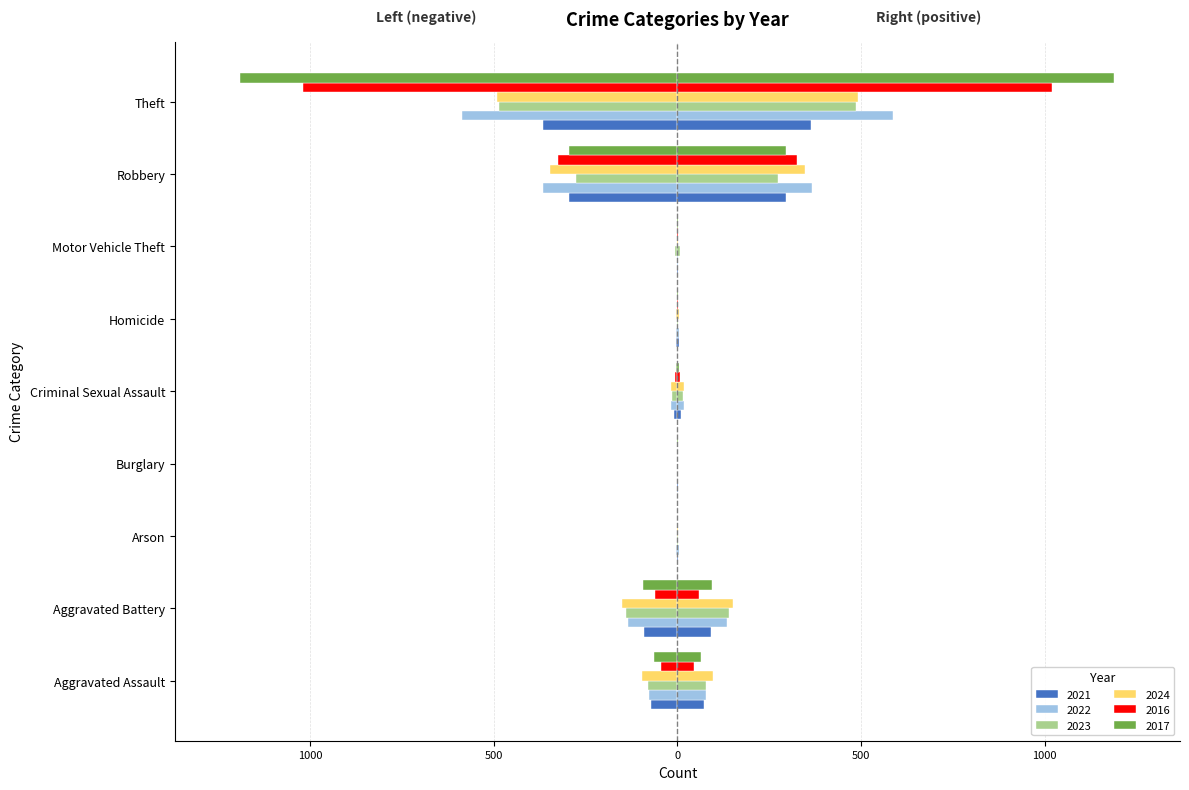

Which series has the widest spread of values?

2017